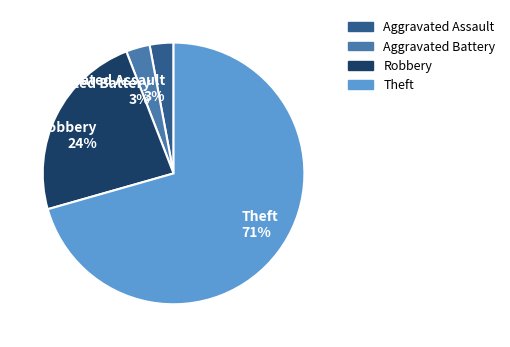

What percentage is the Aggravated Battery slice, to the nearest percent?

3%